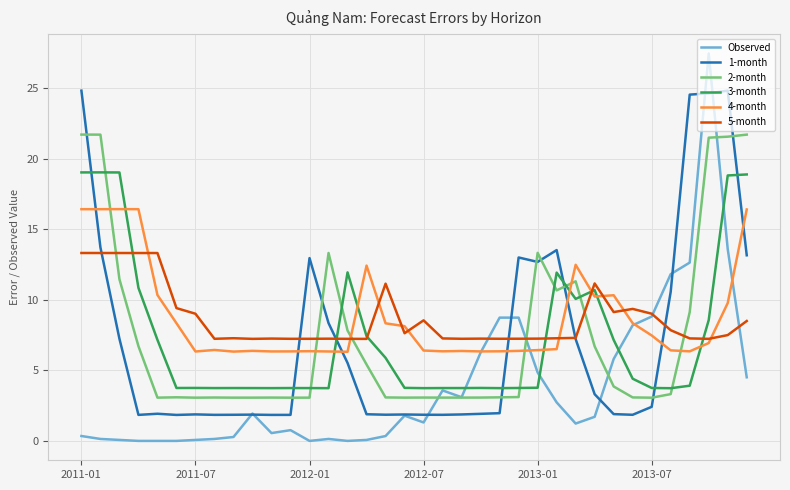

Which series has the widest spread of values?

Observed